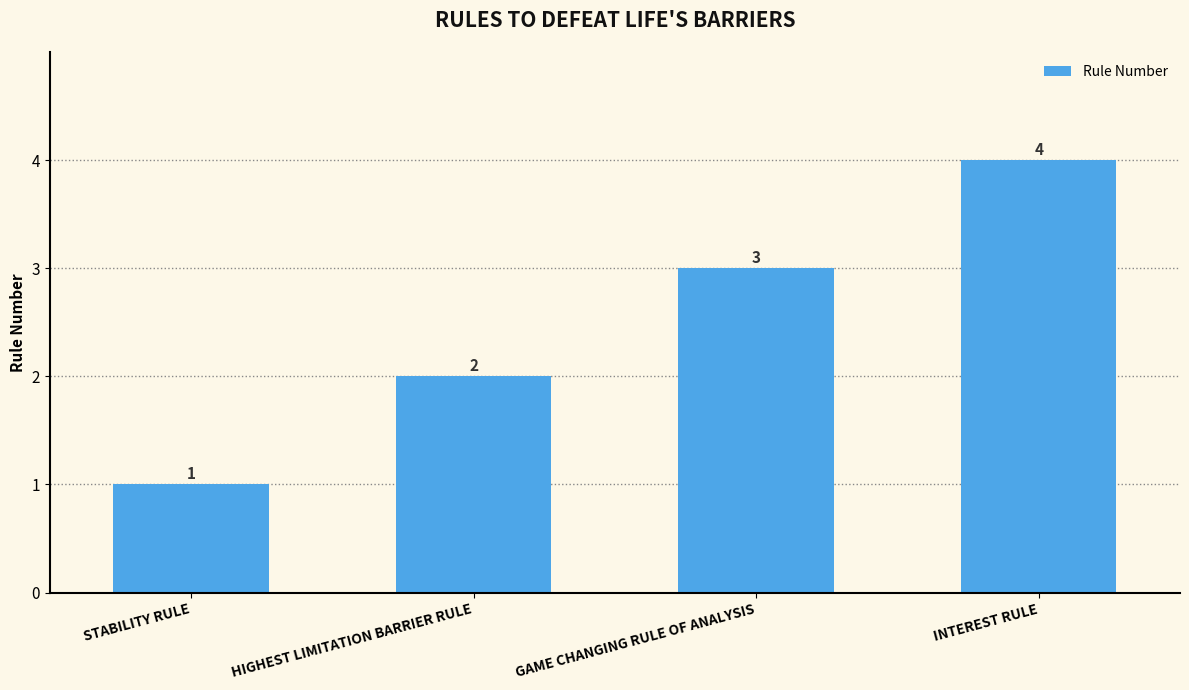

The value at GAME CHANGING RULE OF ANALYSIS is 5. True or false?

False